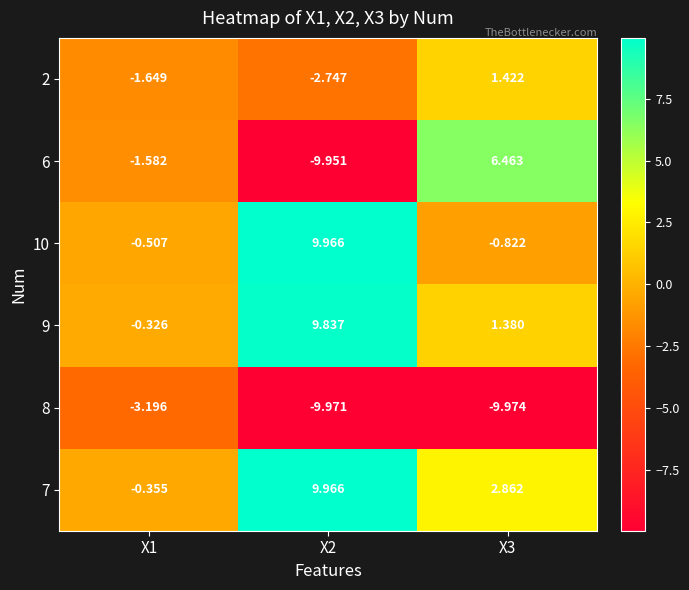

Which series has the widest spread of values?

6